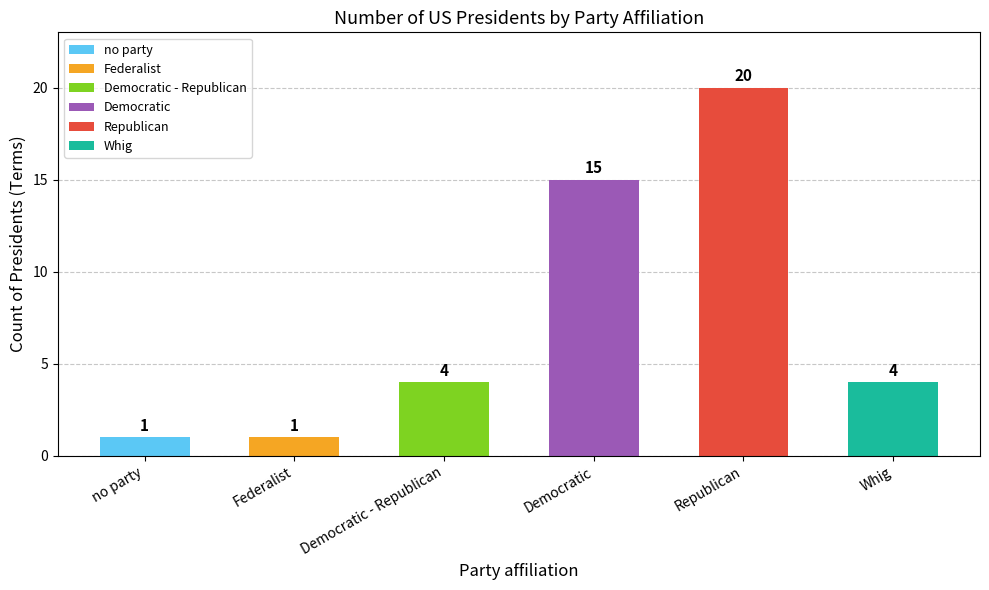

Count the number of data series in this chart.

1